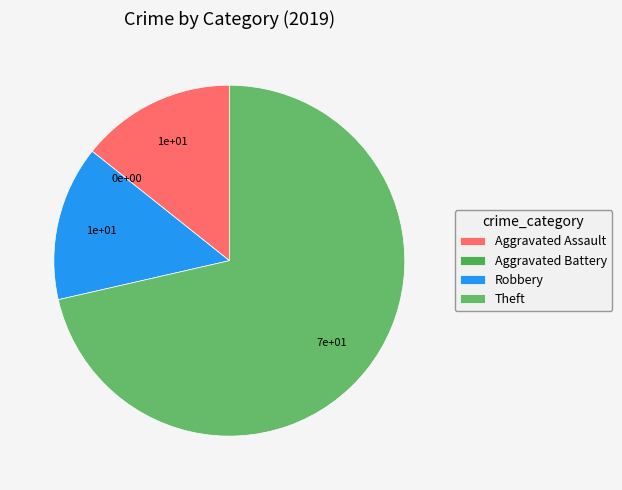

True or false: Theft accounts for 83% of the total.

False